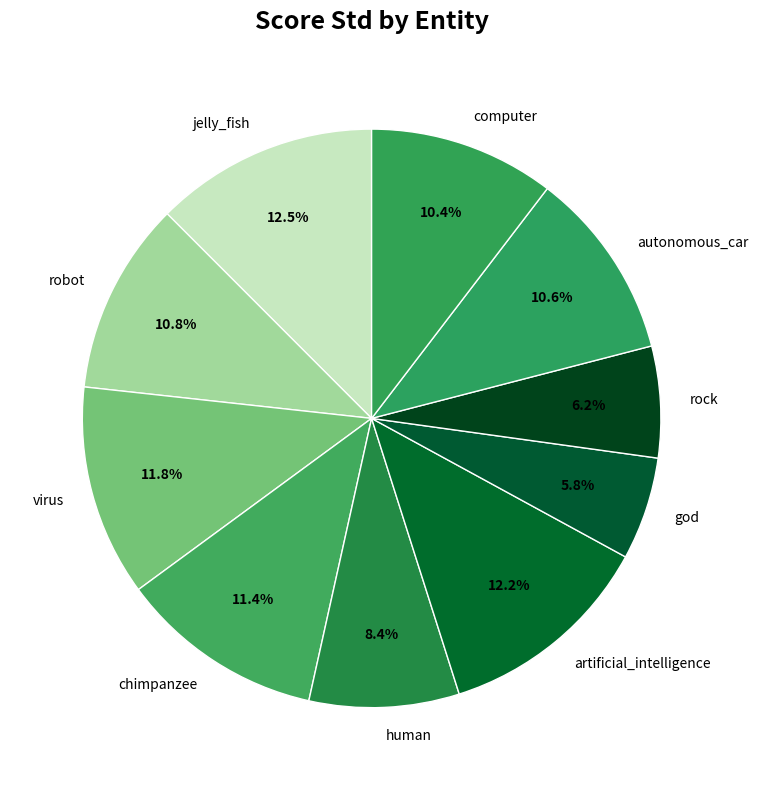

Approximately how many times larger is the value at chimpanzee compared to computer?

1.1